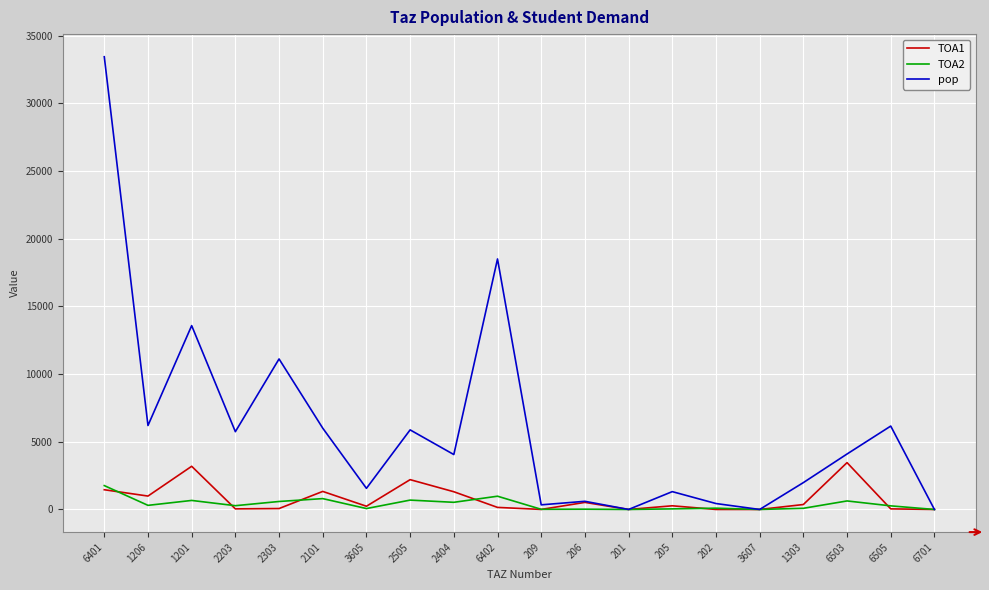

In TOA1, how many points are higher than both neighbors (excluding endpoints)?

6